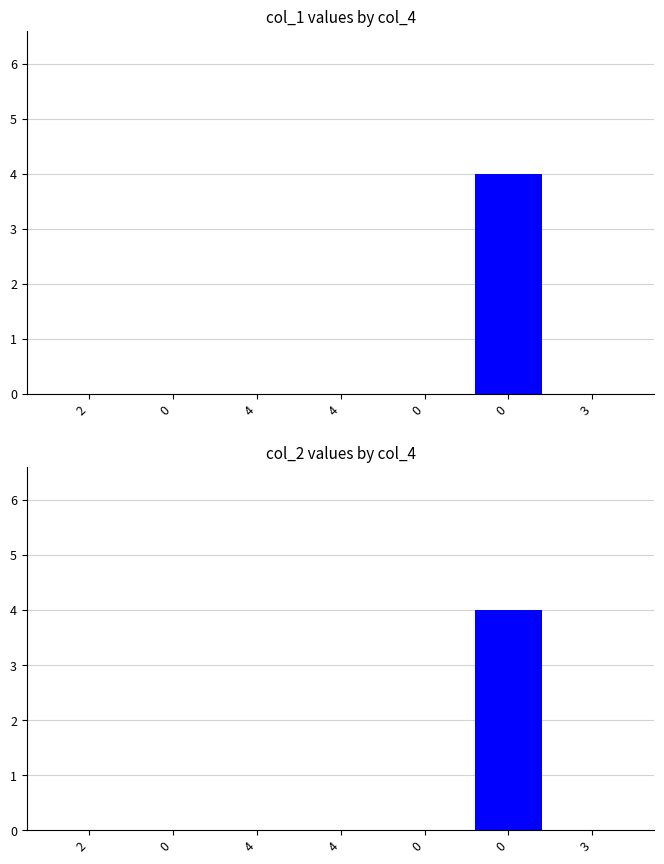

Reading right to left, transcribe all the data shown in this chart.

col_1: 3=0	0=4	0=0	4=0	4=0	0=0	2=0
col_2: 3=0	0=4	0=0	4=0	4=0	0=0	2=0